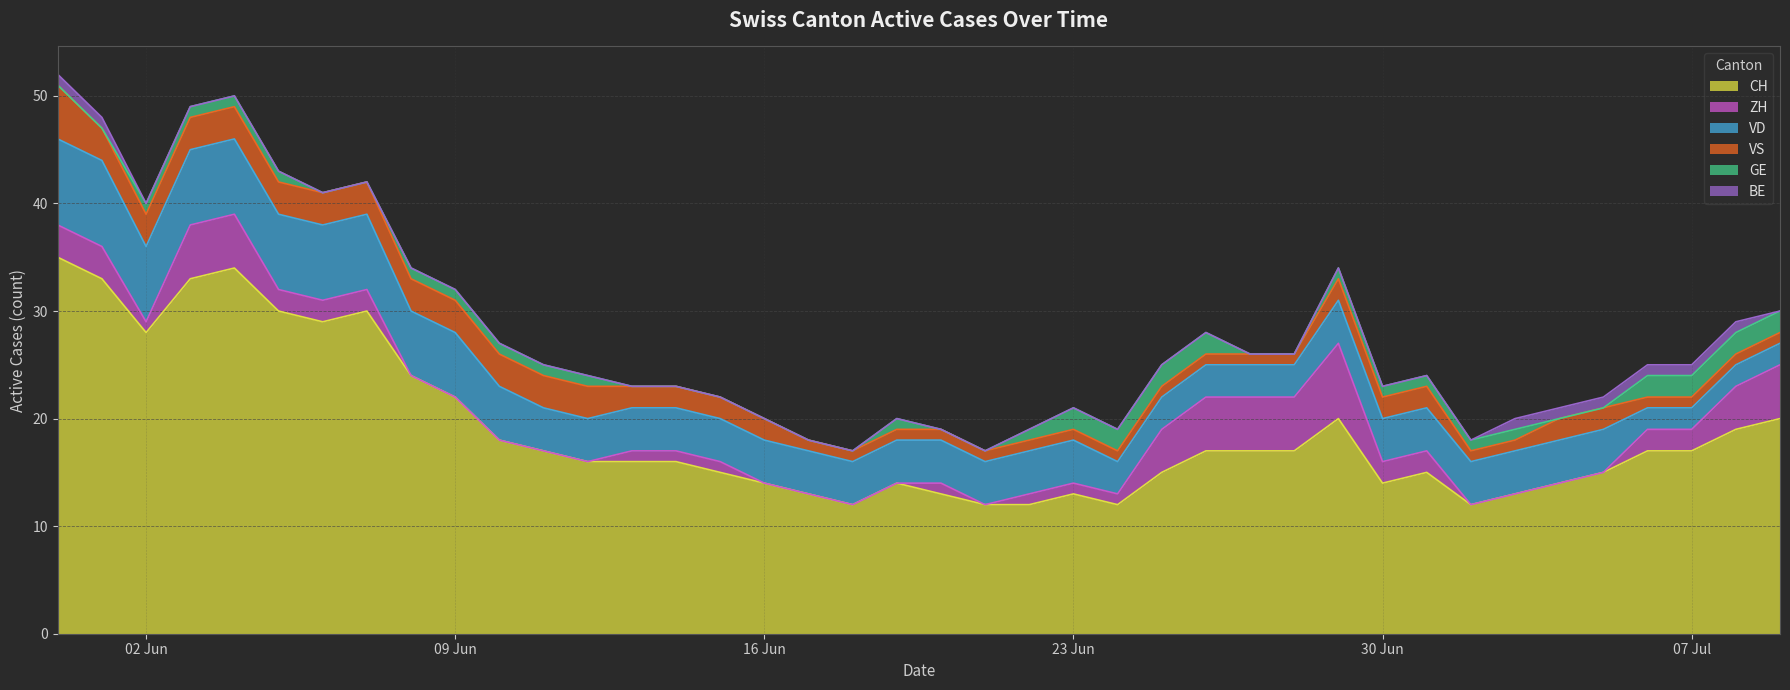

Count the number of data series in this chart.

6